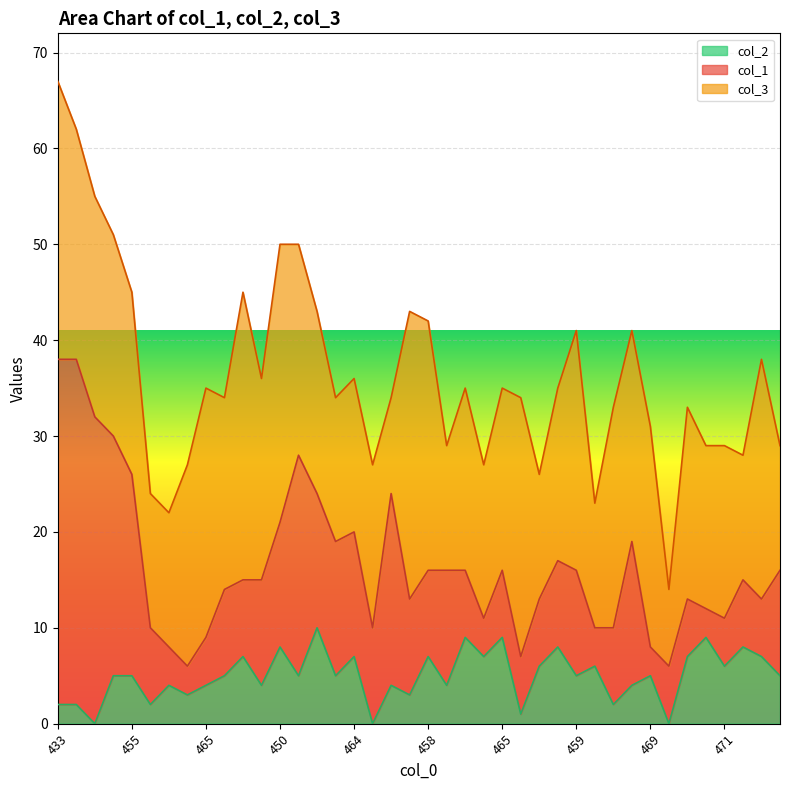

Read the col_2 value at 457, to the nearest 5.

10